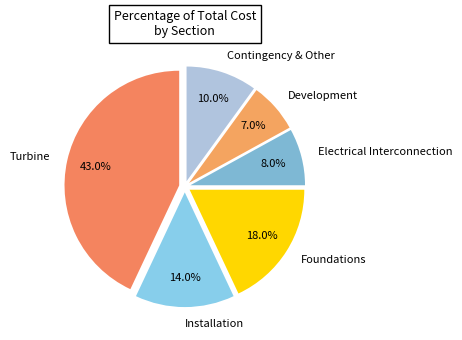

Which has a higher value, Foundations or Turbine?

Turbine